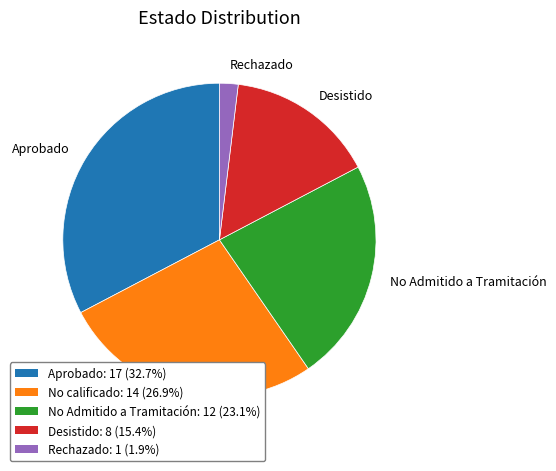

What is the ratio of the value at Desistido to the value at No calificado?

0.6